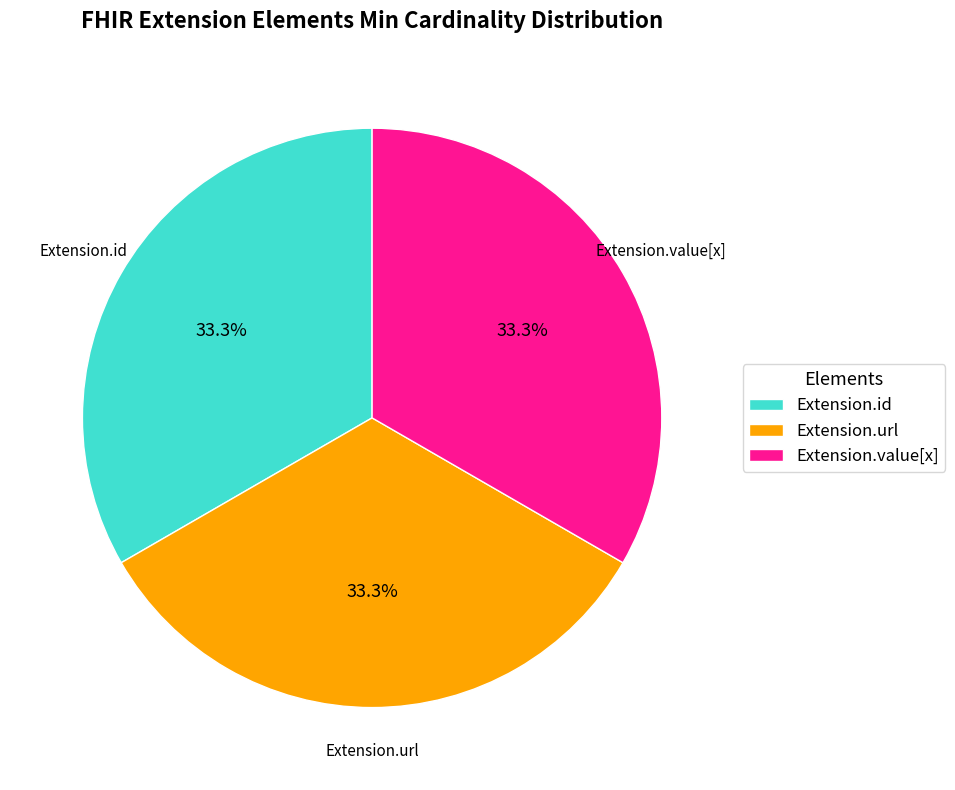

Is the sum of Extension.value[x] and Extension.url greater than half?

Yes